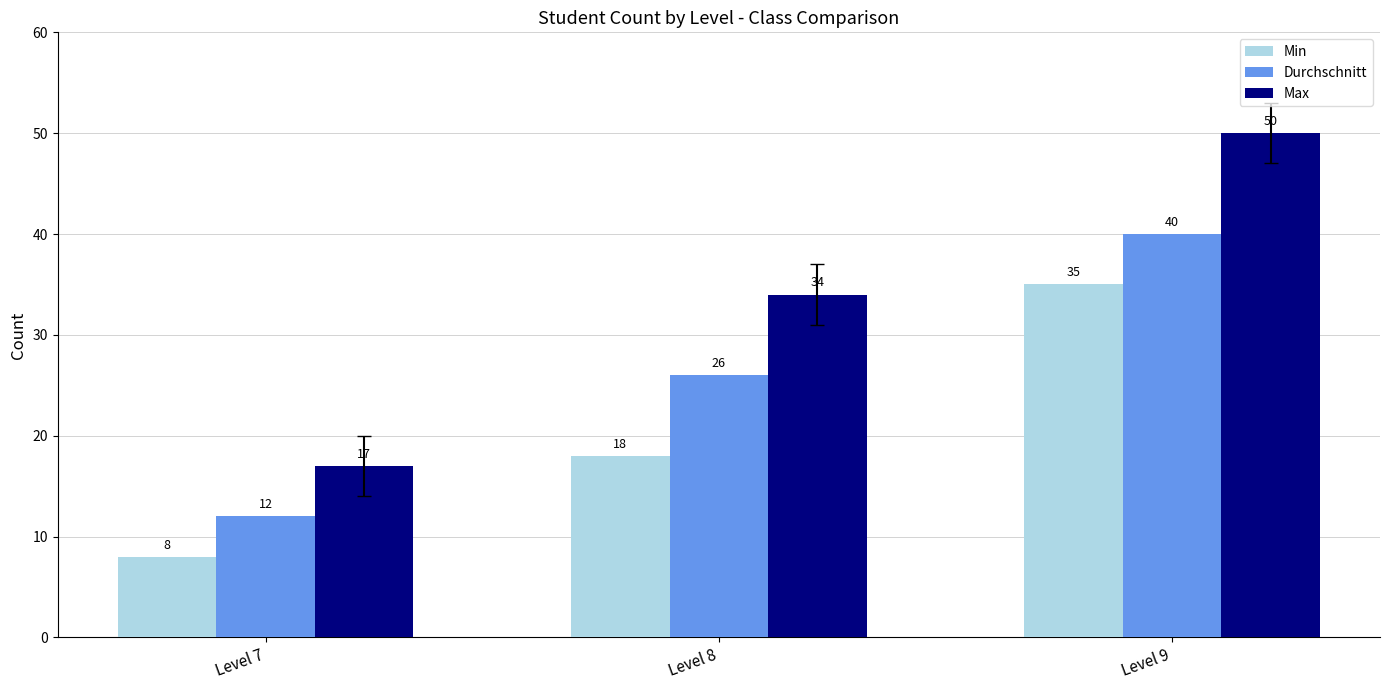

What is the total value across all series at Level 7?

37